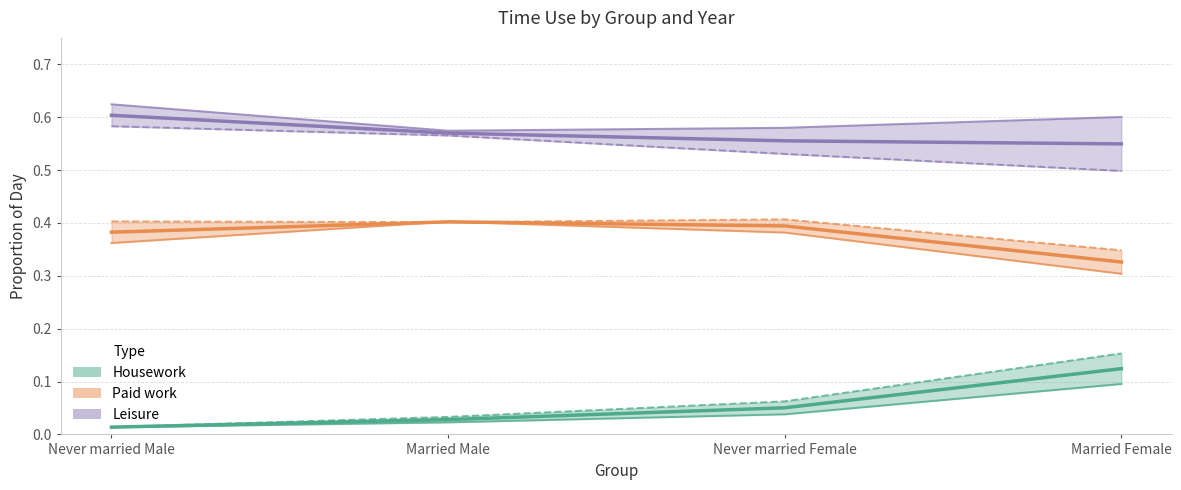

What is the spread (max minus min) of values at Never married Male (2011)?

0.6